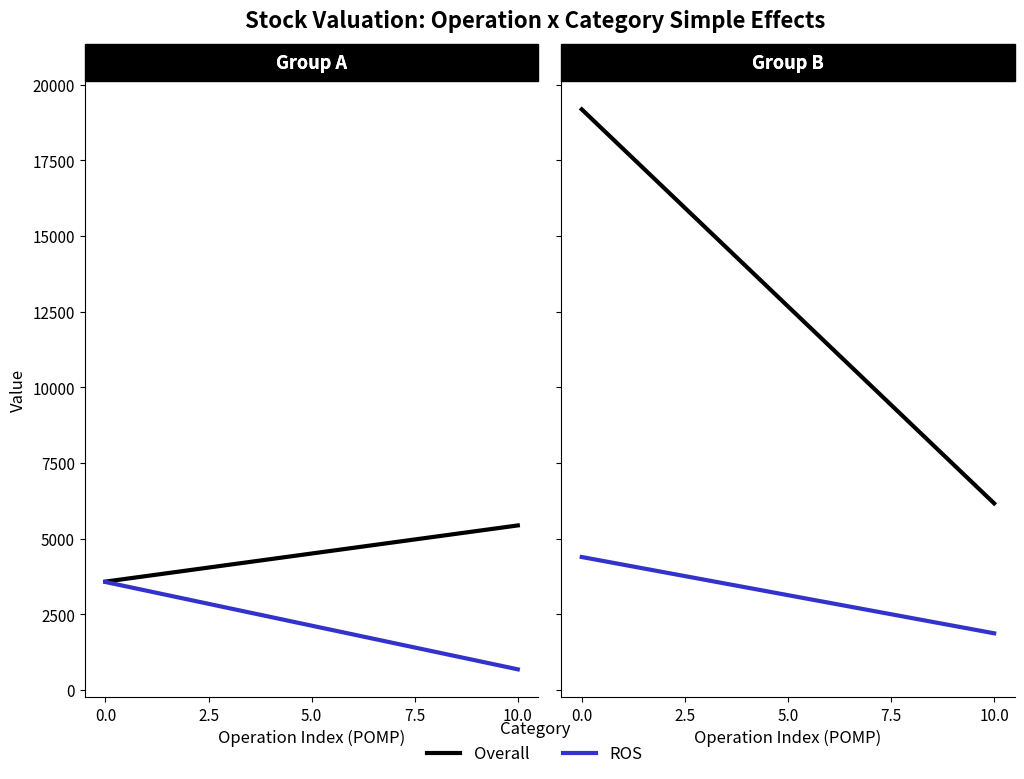

Is it true that Overall equals 8071.9 at 10.0?

False